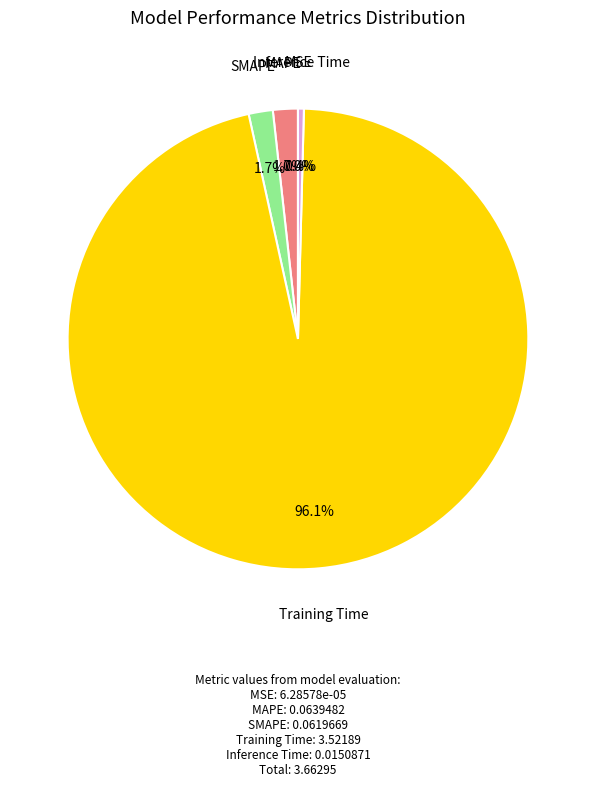

What percentage is NOT represented by Inference Time?

99.6%